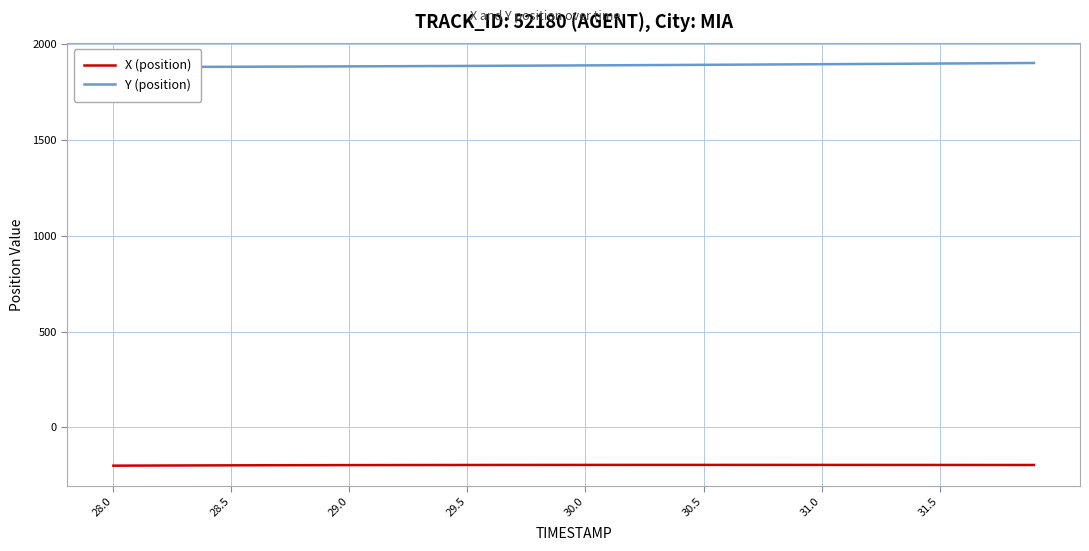

True or false: Y (position) has more than 0 interior local peaks.

False